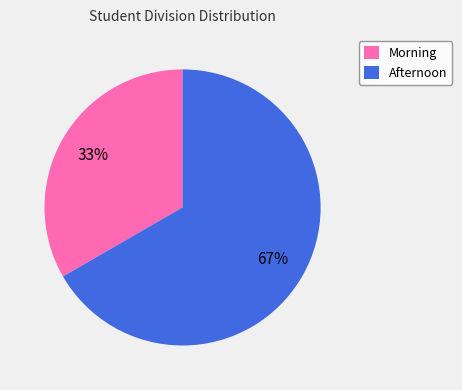

Rank the categories by value from lowest to highest.

Morning, Afternoon